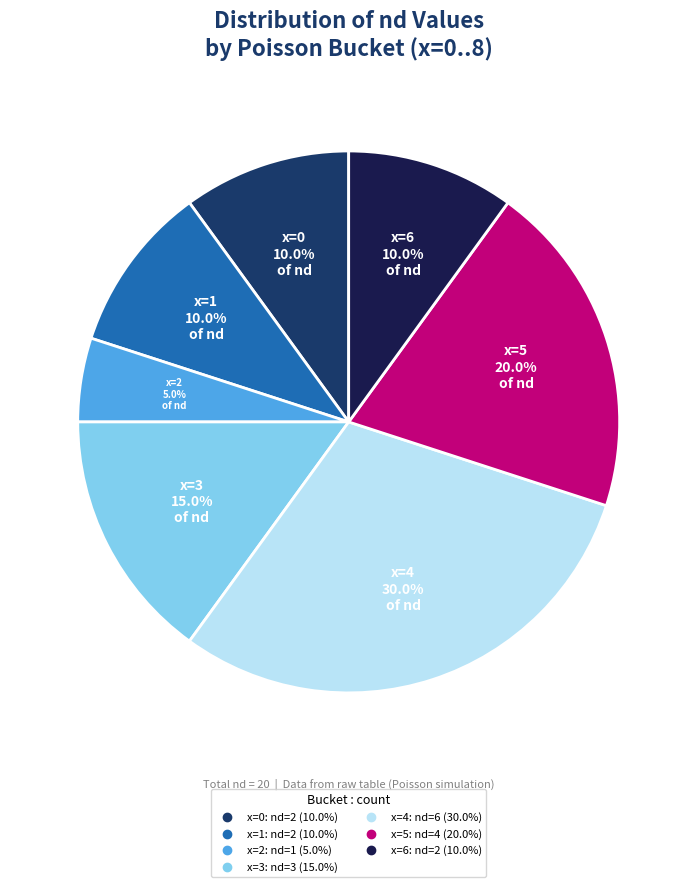

Is there a majority slice in this chart?

No